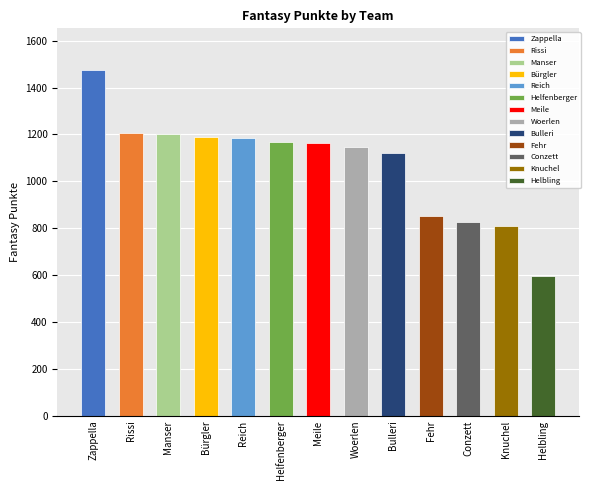

What is the greatest value displayed?

1476